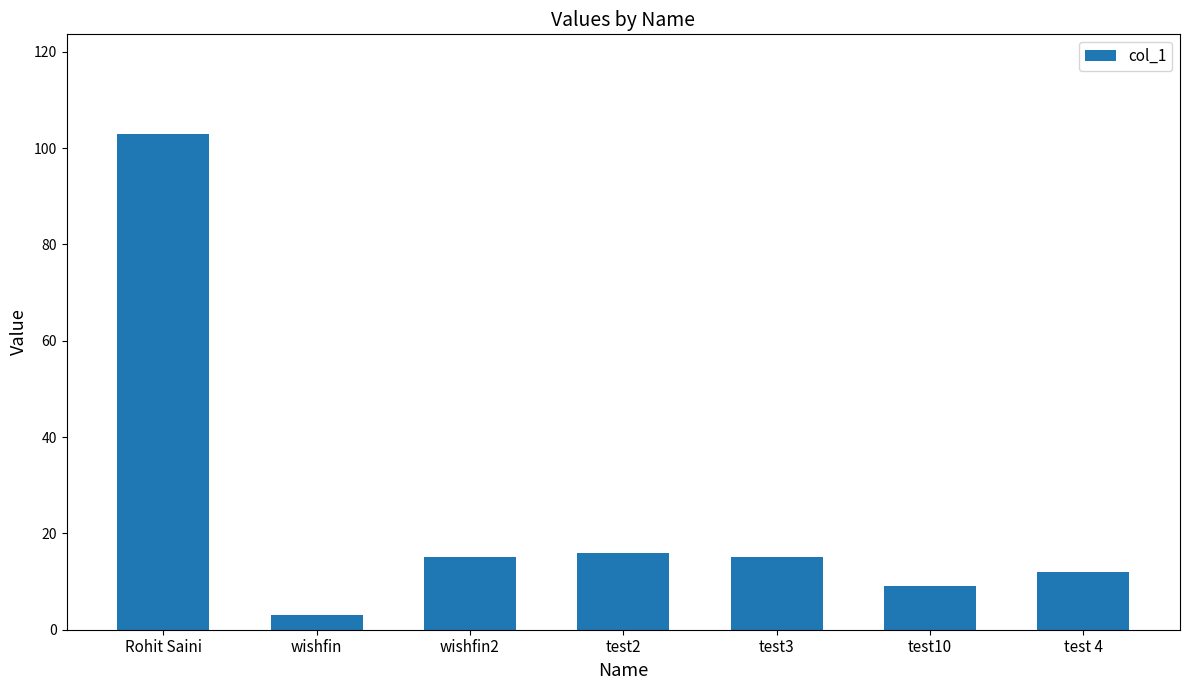

What is the minimum value shown in the chart?

3